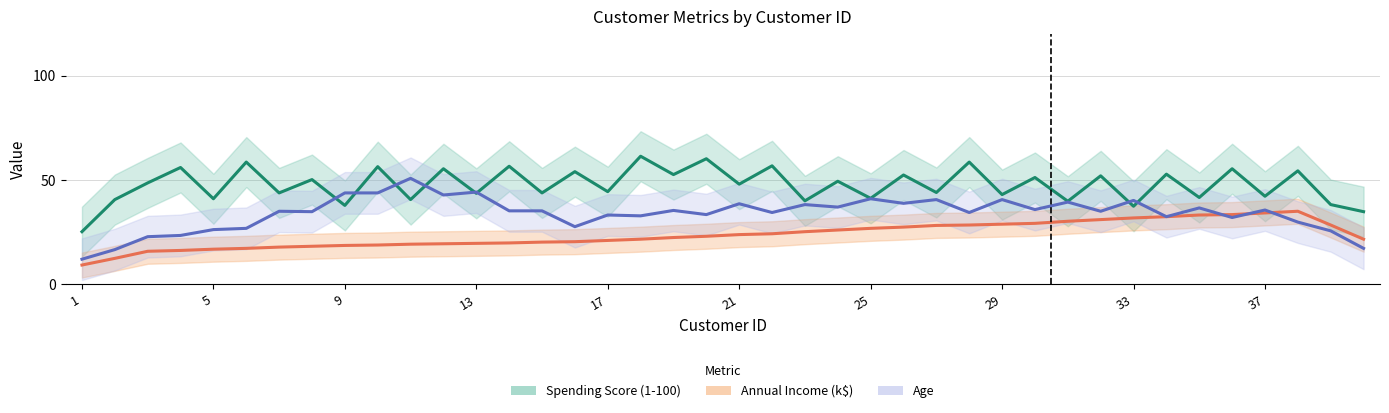

Is this an area chart (filled region under the line)?

No